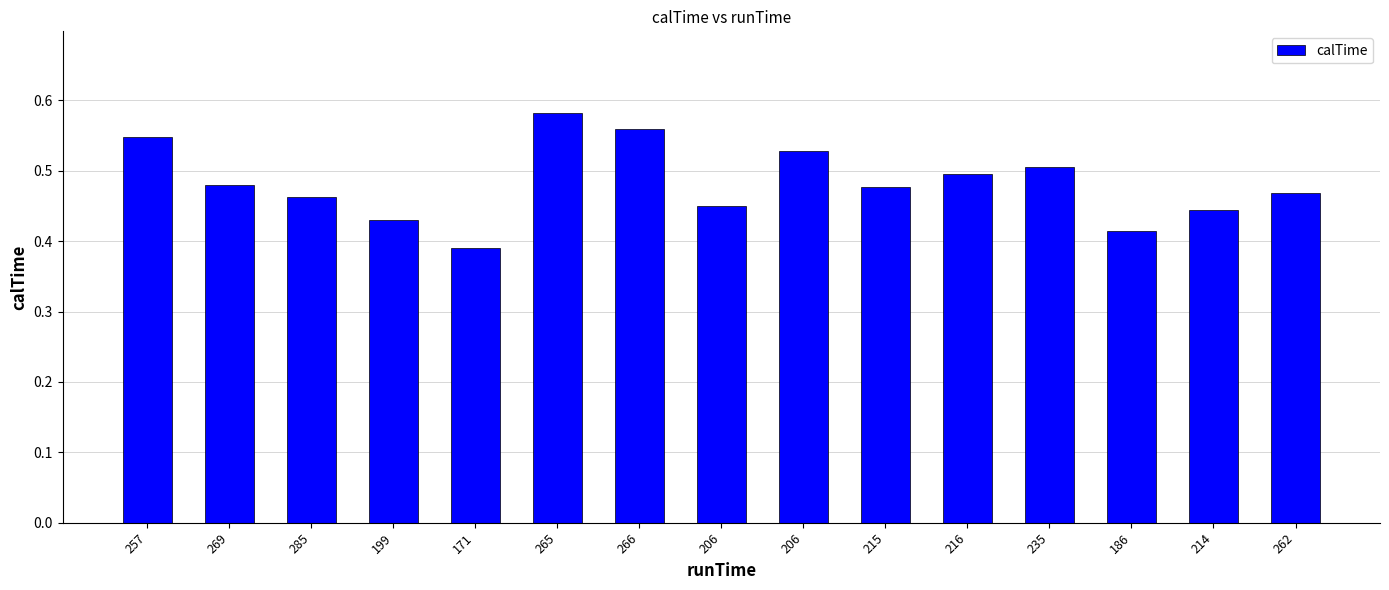

Count the number of data series in this chart.

1